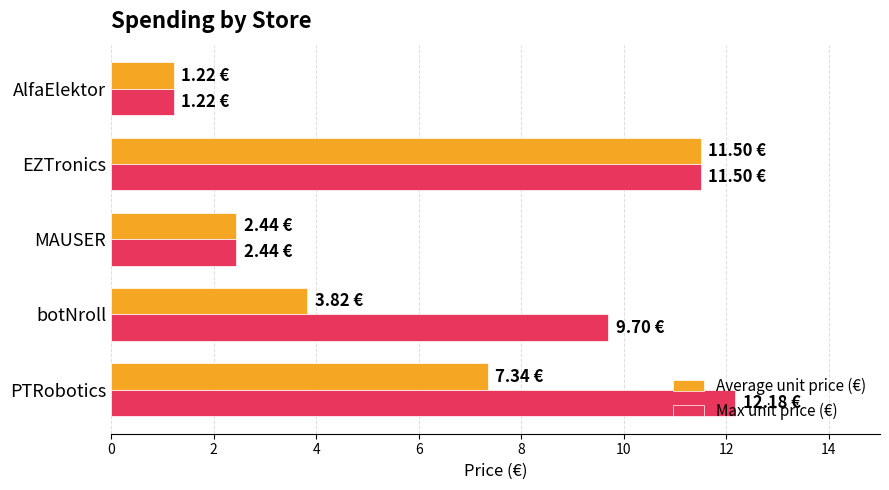

At how many categories does at least one series exceed 5?

3